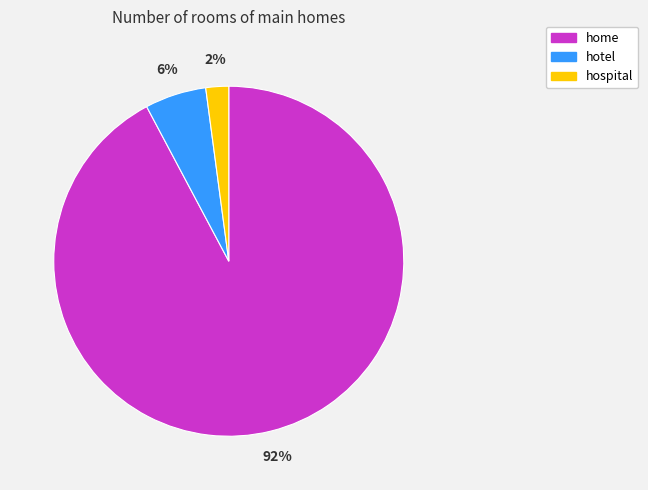

Is hotel the majority of the pie?

No